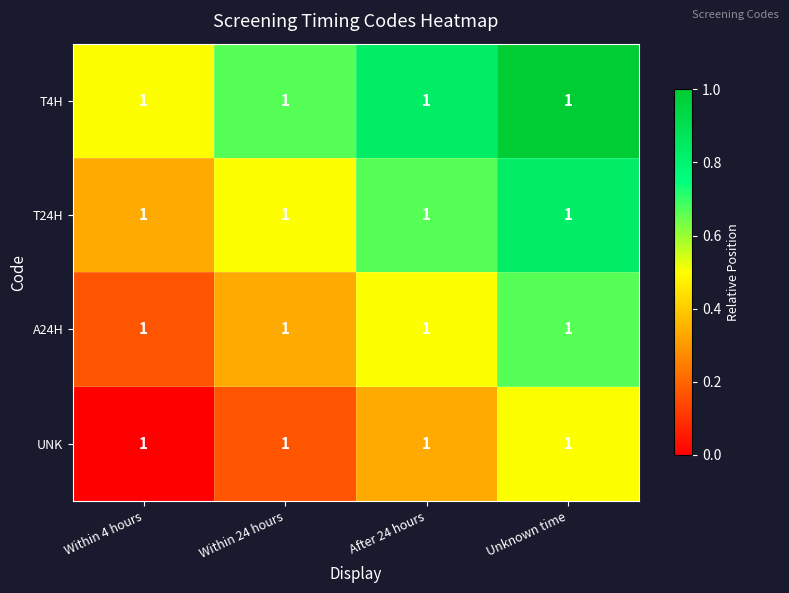

What is the sum of the T4H values at After 24 hours and Within 4 hours?

1.3